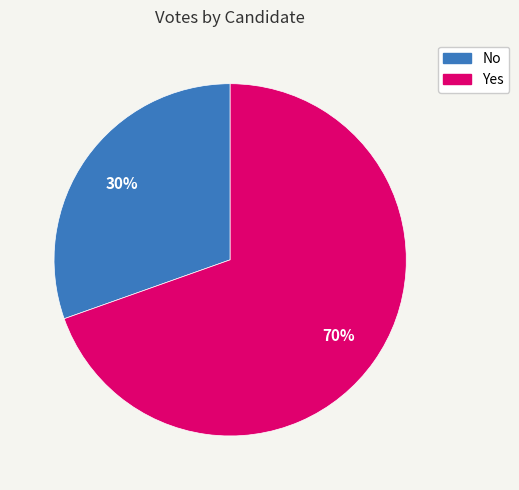

Rank the categories by value from lowest to highest.

No, Yes